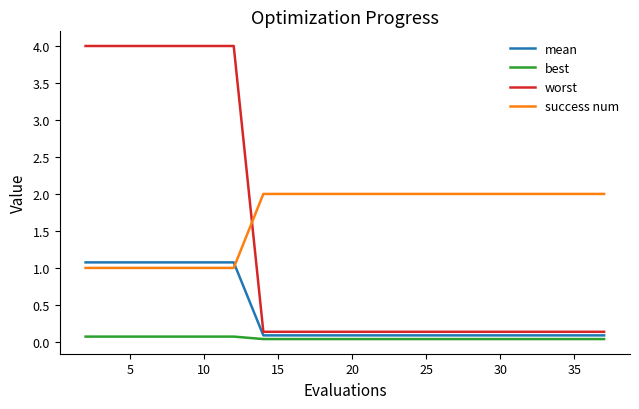

Which series has the widest spread of values?

worst